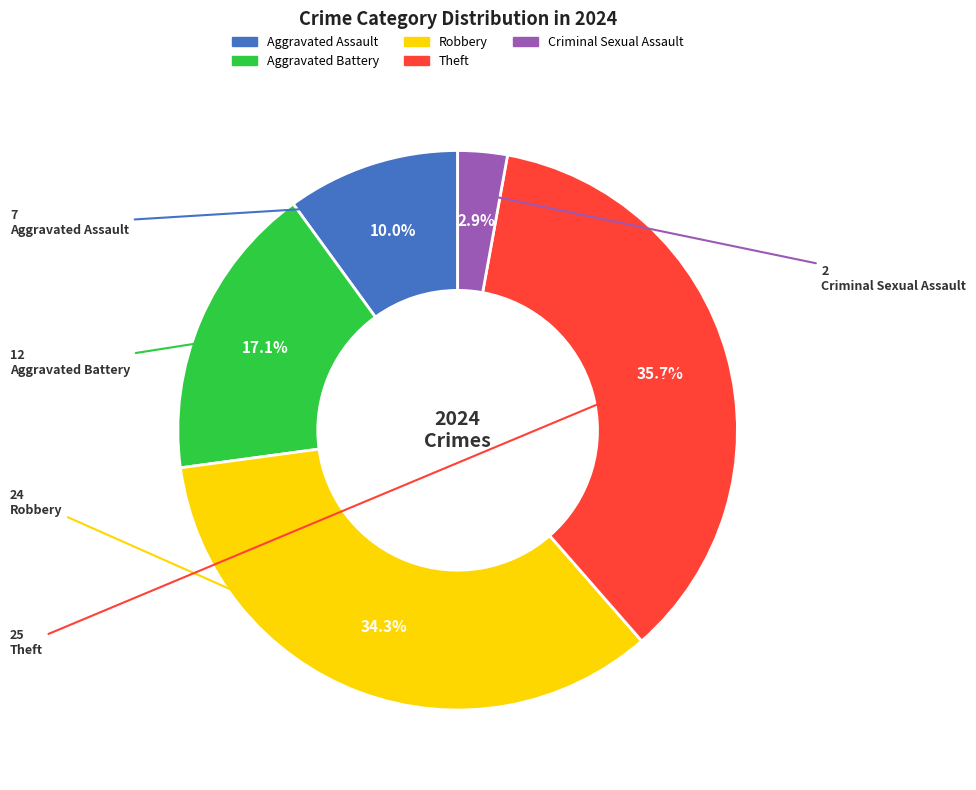

What is the smallest slice in the pie chart?

Criminal Sexual Assault